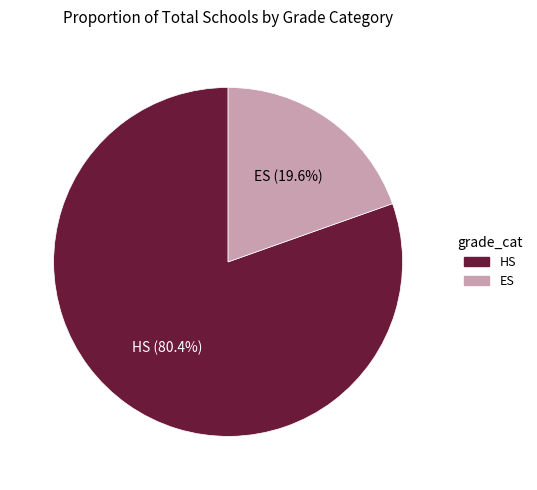

Rank the categories by value from lowest to highest.

ES, HS